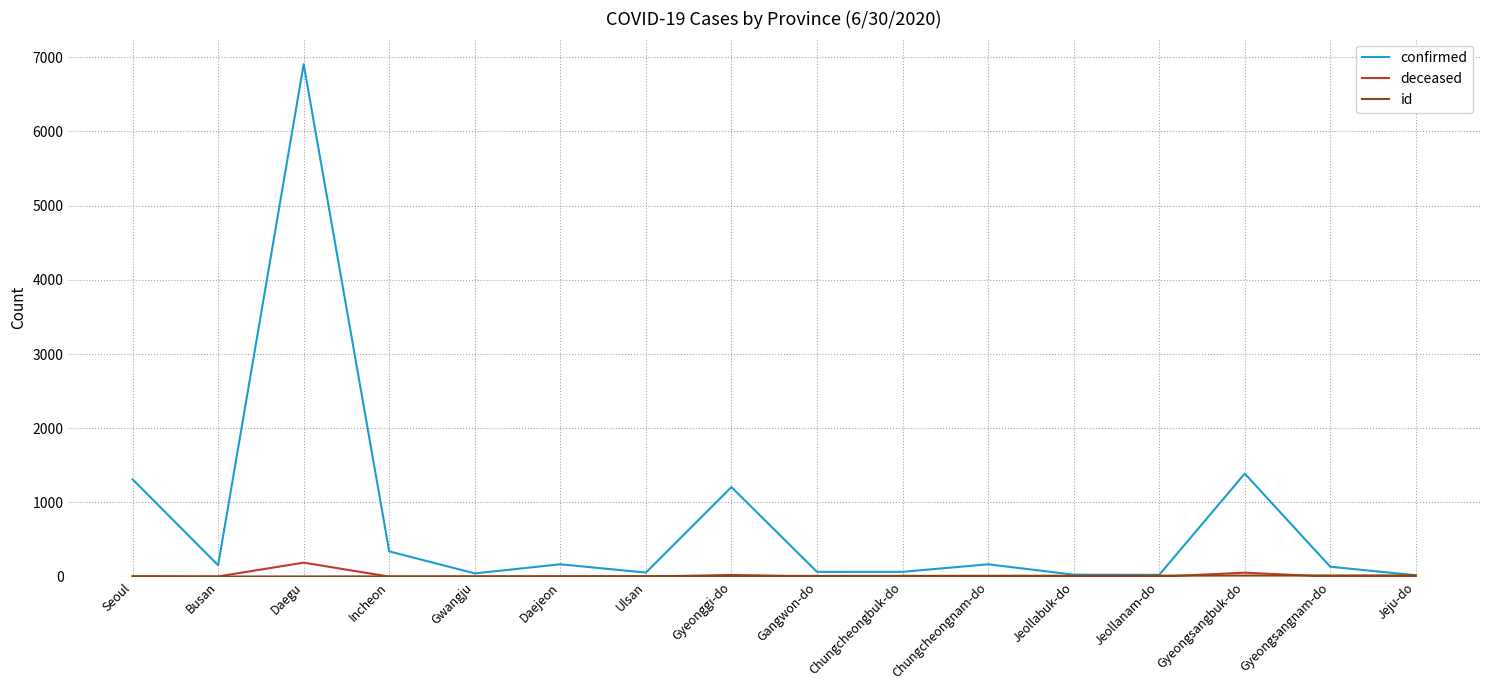

Which series has the largest total across all categories?

confirmed